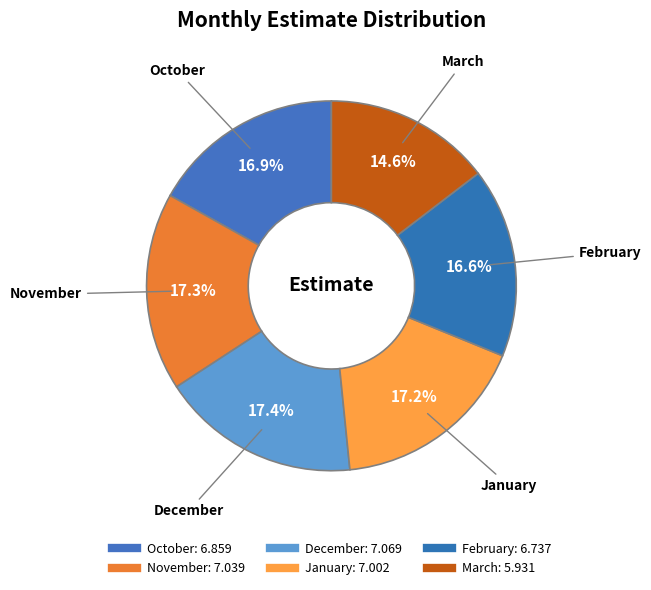

What is the total percentage of December and October?

34.3%